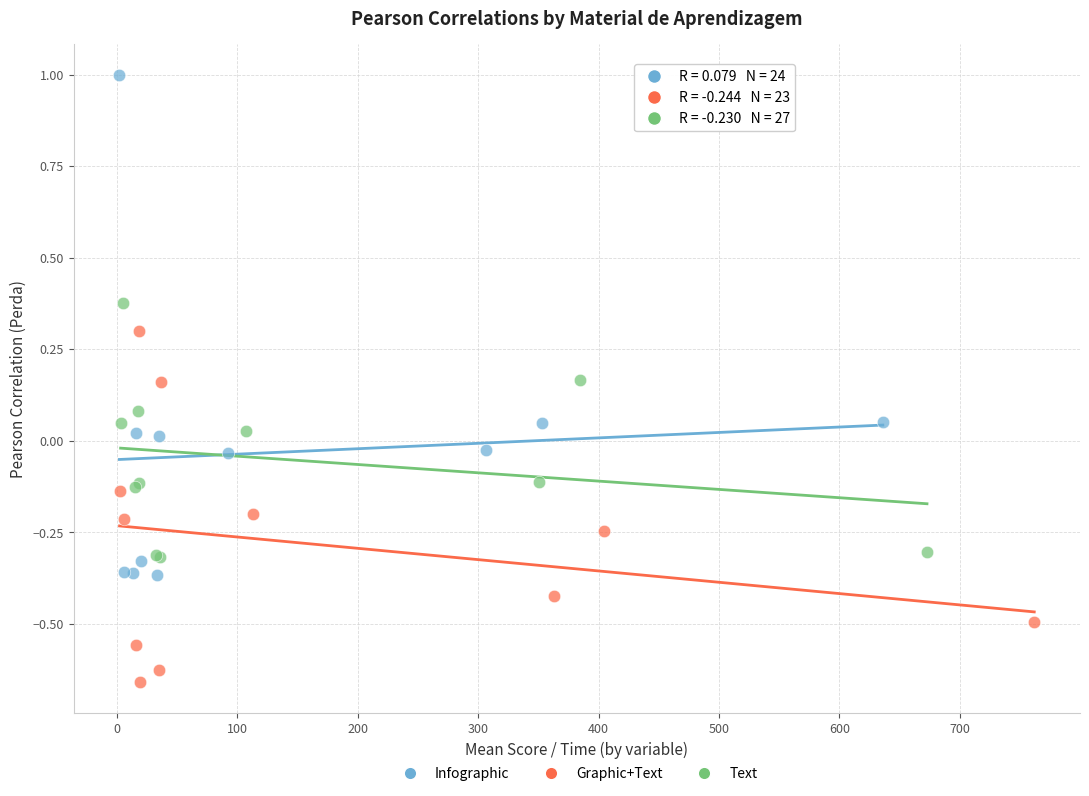

Which series reaches the minimum Y coordinate?

Graphic+Text